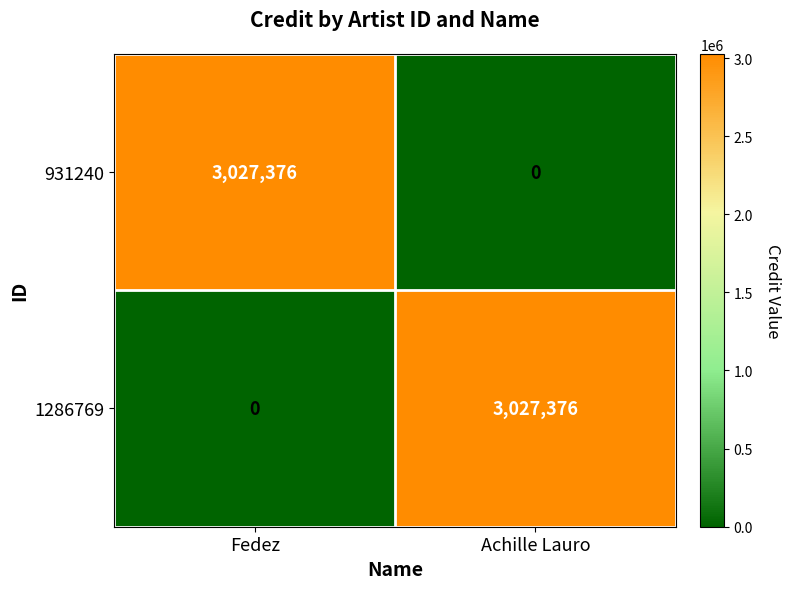

How many values in the 1286769 series are below 3027376?

1